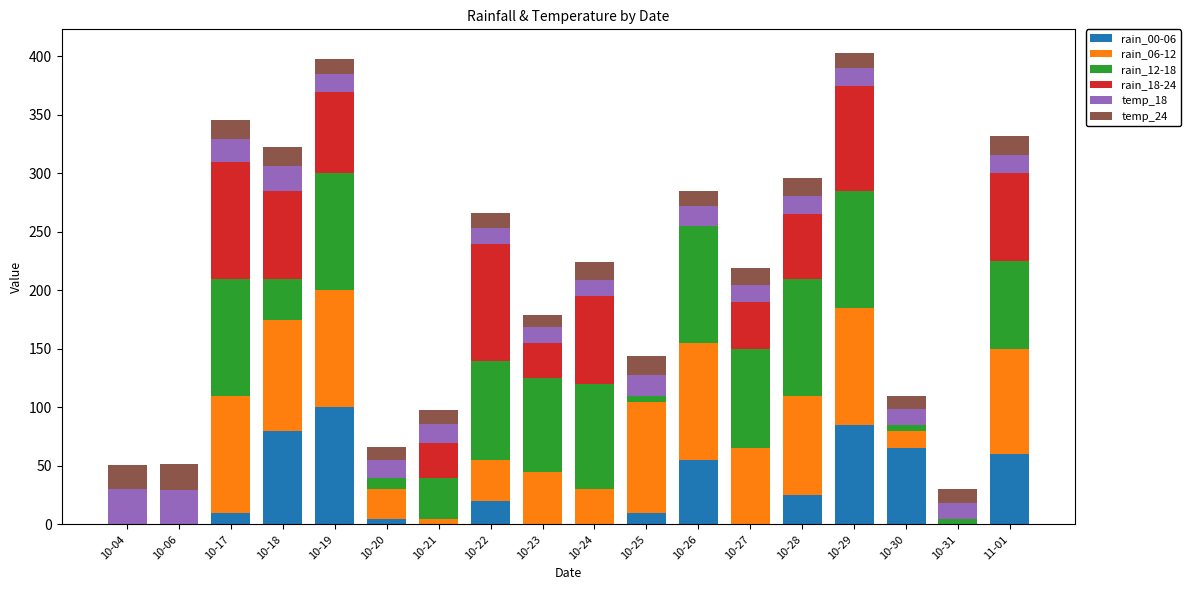

At which label does rain_00-06 reach its peak?

10-19